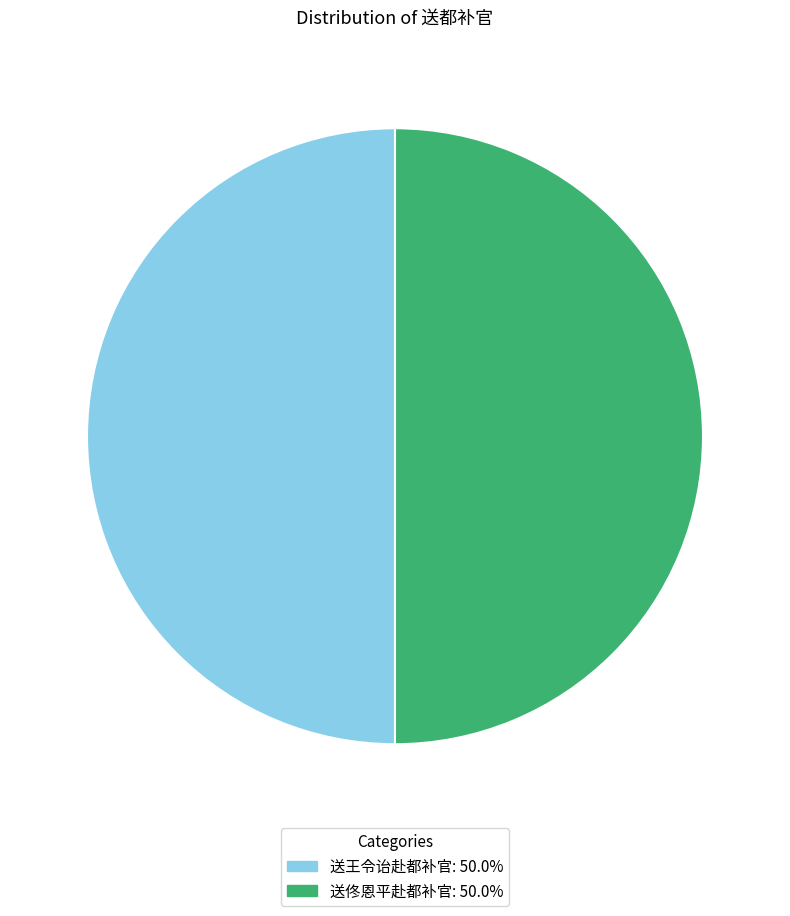

Approximately how many times larger is the value at 送王令诒赴都补官 compared to 送佟恩平赴都补官?

1.0